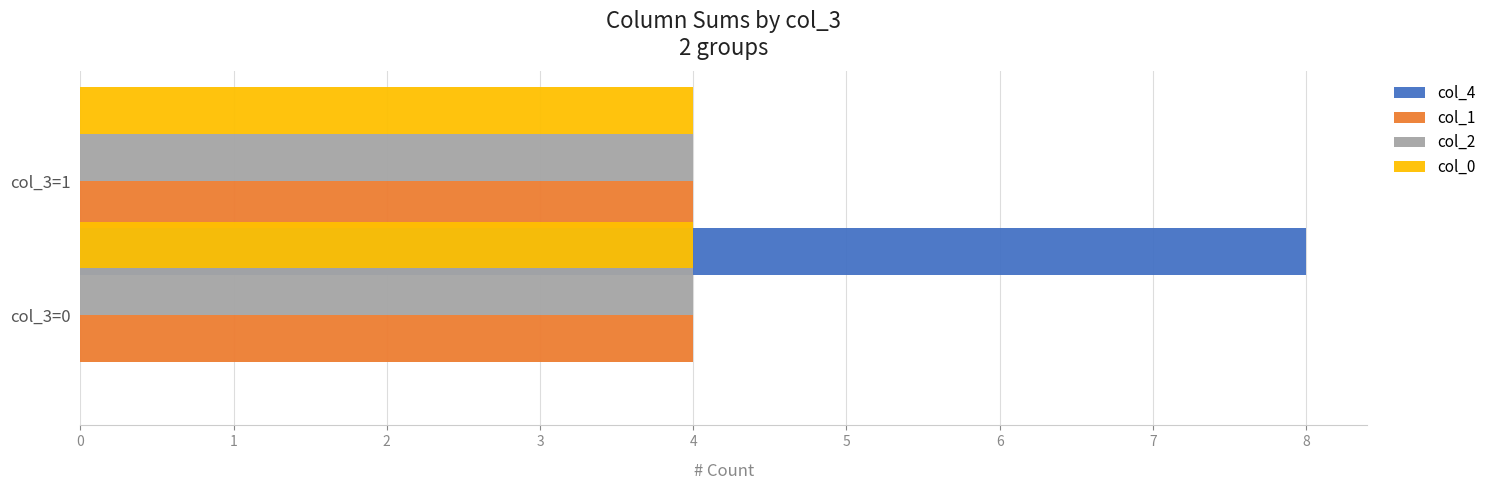

How many categories are shown in the chart?

2